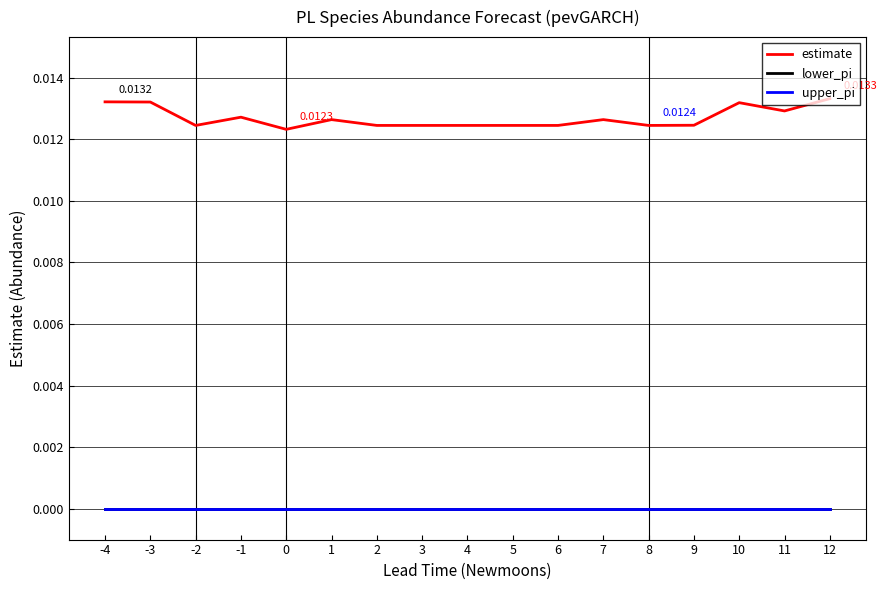

True or false: upper_pi and lower_pi intersect in this chart.

False